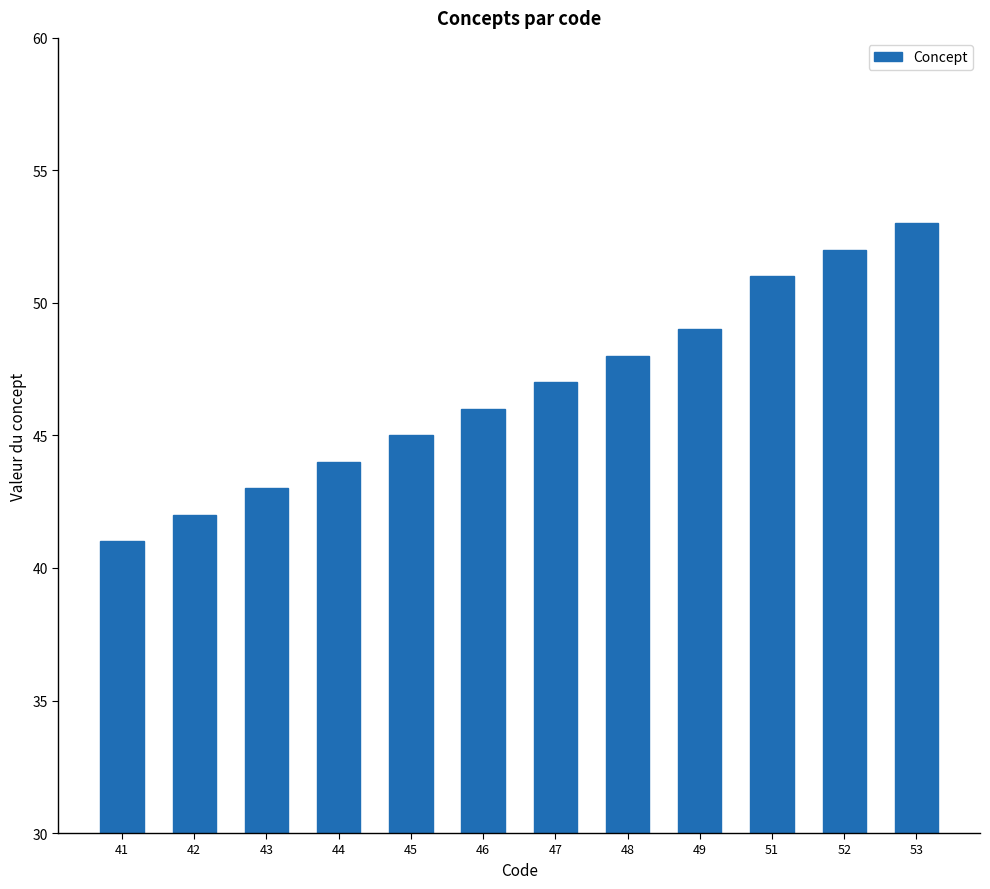

How many data points are less than 47?

6